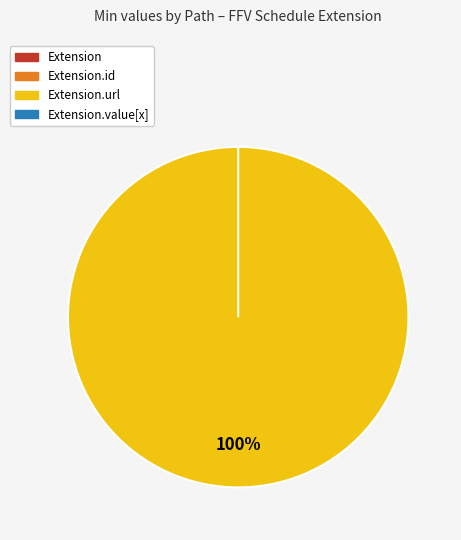

Which slice is the smallest?

Extension